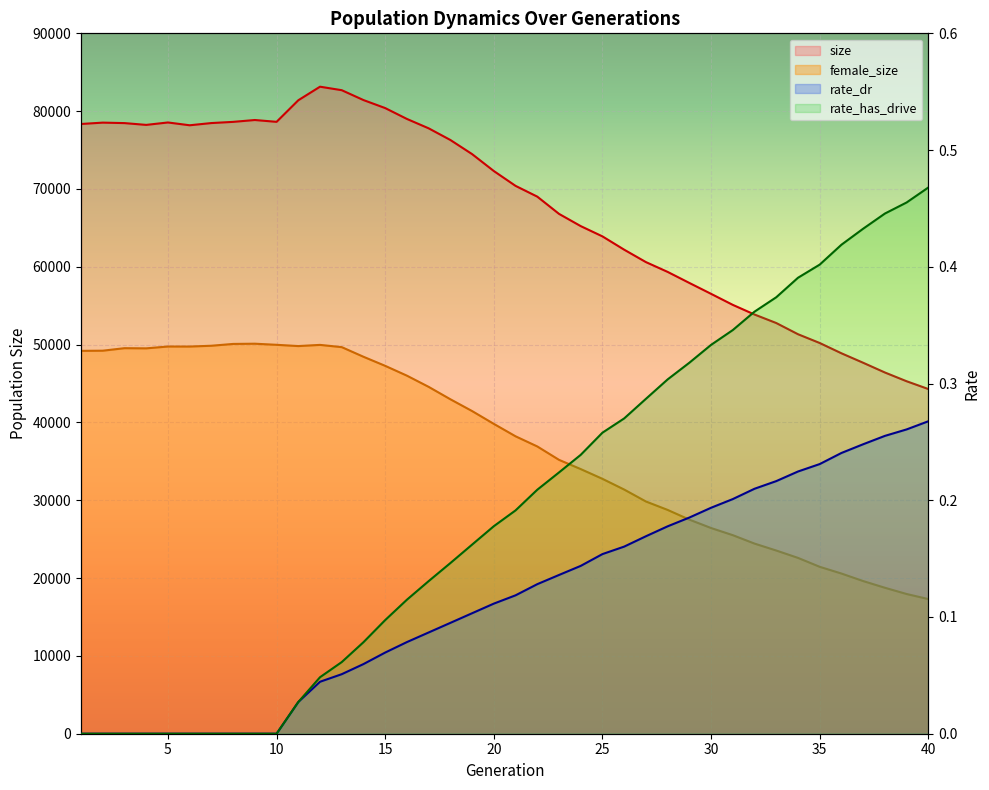

True or false: size and rate_has_drive intersect in this chart.

False